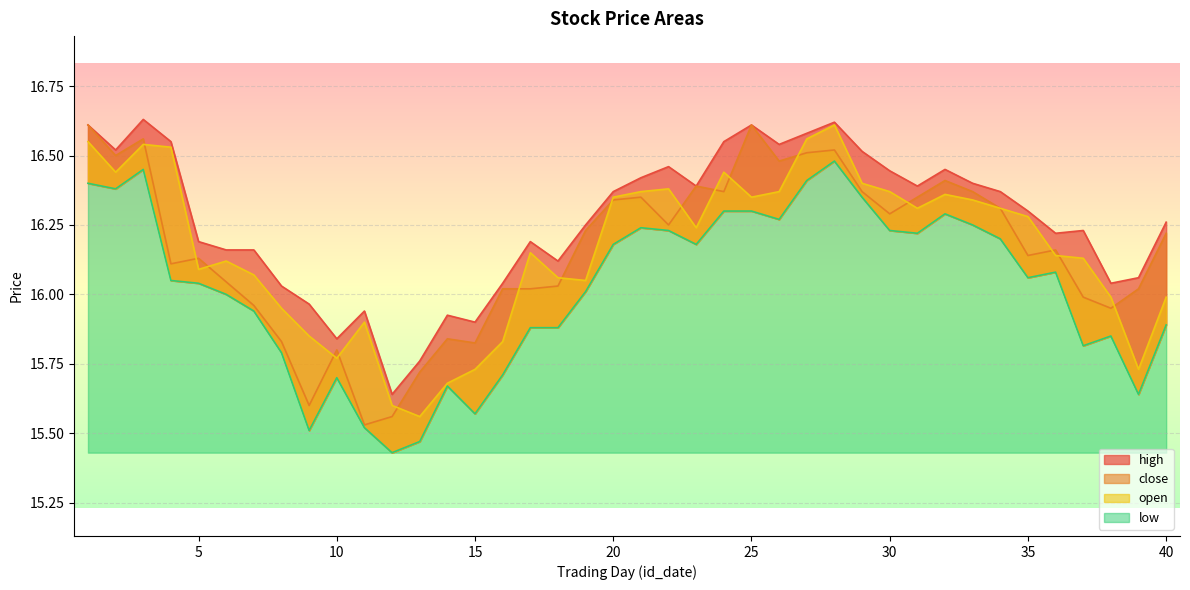

Reading right to left, extract all data points from this chart.

high: 16.3	16.1	16.0	16.2	16.2	16.3	16.4	16.4	16.4	16.4	16.4	16.5	16.6	16.6	16.5	16.6	16.6	16.4	16.5	16.4	16.4	16.2	16.1	16.2	16.0	15.9	15.9	15.8	15.6	15.9	15.8	16.0	16.0	16.2	16.2	16.2	16.6	16.6	16.5	16.6
close: 16.2	16.0	15.9	16.0	16.2	16.1	16.3	16.4	16.4	16.4	16.3	16.4	16.5	16.5	16.5	16.6	16.4	16.4	16.2	16.4	16.3	16.2	16.0	16.0	16.0	15.8	15.8	15.7	15.6	15.5	15.8	15.6	15.8	16.0	16.0	16.1	16.1	16.6	16.5	16.6
low: 15.9	15.6	15.8	15.8	16.1	16.1	16.2	16.2	16.3	16.2	16.2	16.4	16.5	16.4	16.3	16.3	16.3	16.2	16.2	16.2	16.2	16.0	15.9	15.9	15.7	15.6	15.7	15.5	15.4	15.5	15.7	15.5	15.8	15.9	16.0	16.0	16.1	16.4	16.4	16.4
open: 16.0	15.7	16.0	16.1	16.1	16.3	16.3	16.3	16.4	16.3	16.4	16.4	16.6	16.6	16.4	16.4	16.4	16.2	16.4	16.4	16.4	16.1	16.1	16.1	15.8	15.7	15.7	15.6	15.6	15.9	15.8	15.8	15.9	16.1	16.1	16.1	16.5	16.5	16.4	16.6